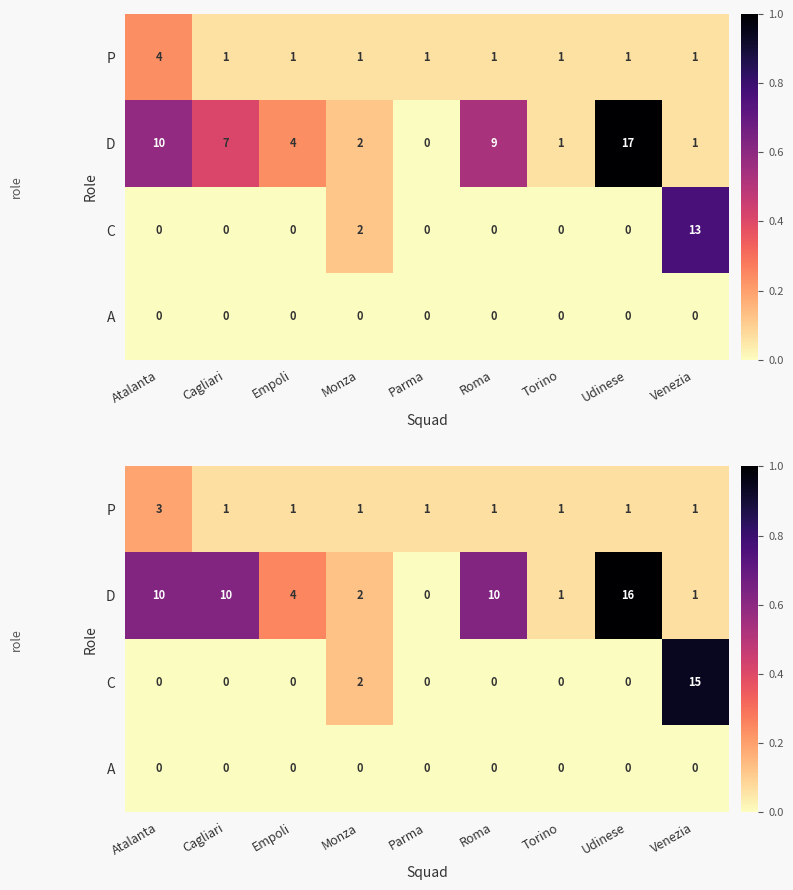

Between Cagliari and Torino, which is larger?

Cagliari